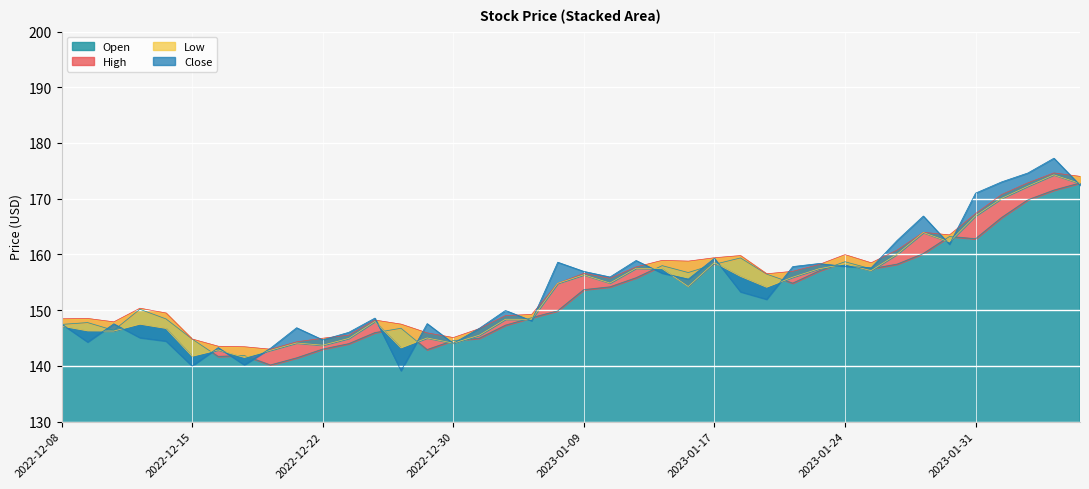

Which series changed the most between 2022-12-30 and 2023-01-11?

Close